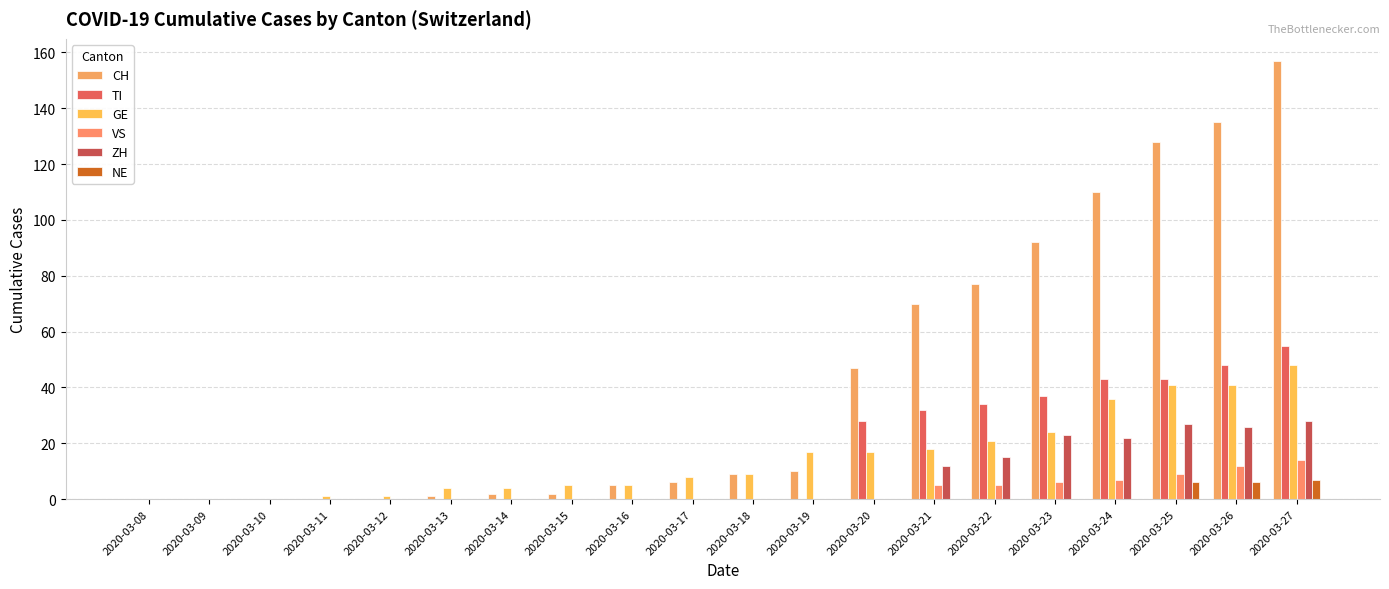

Are the bars horizontal?

No